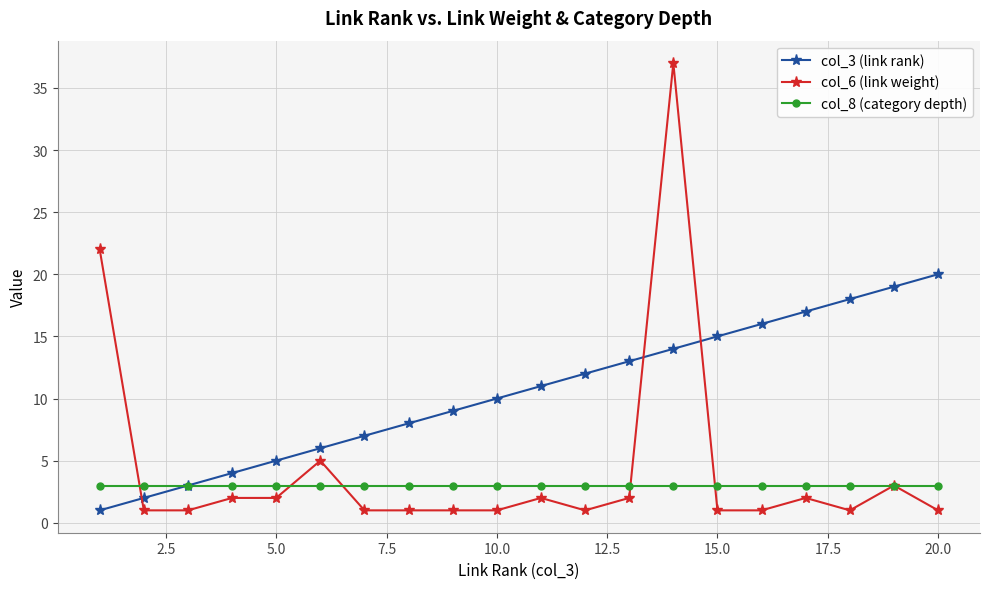

Which series has the widest spread of values?

col_6 (link weight)